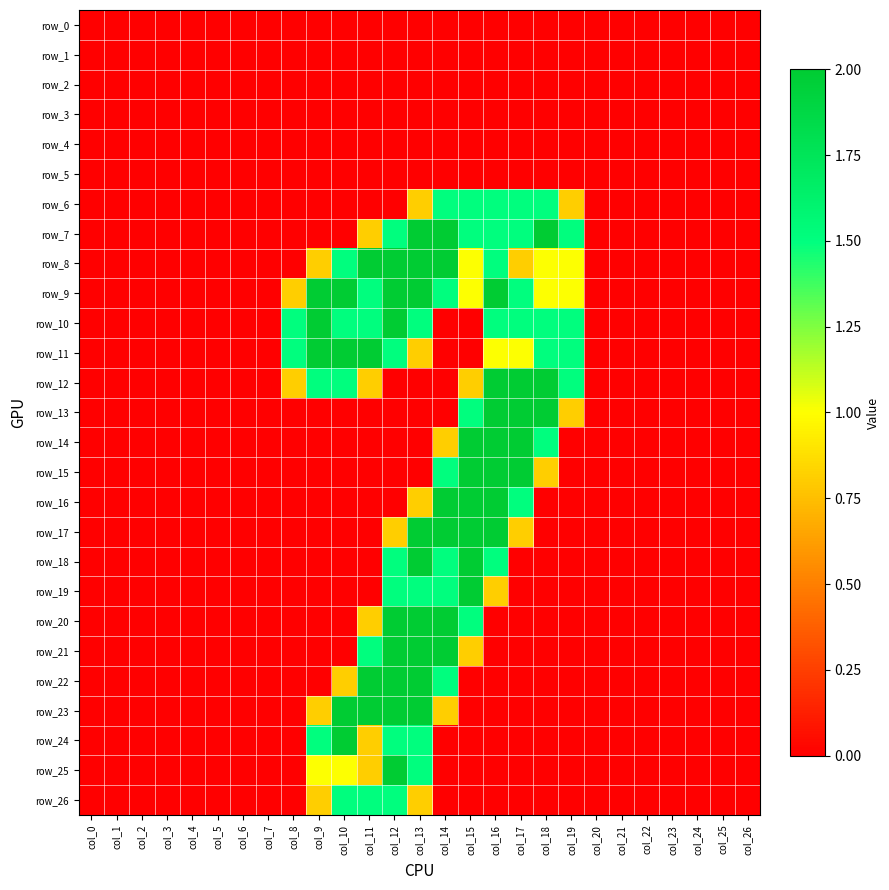

Is the value of row_6 at col_5 greater than the value of row_22 at col_2?

No